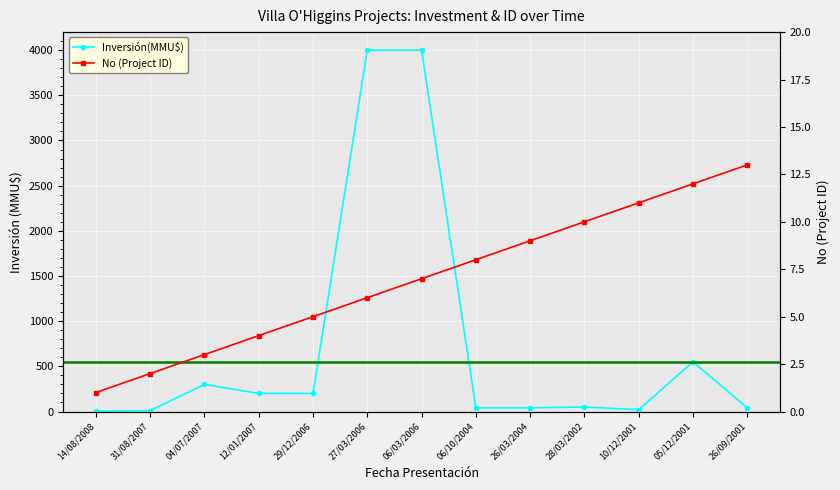

At which category is the sum across all series the highest?

06/03/2006